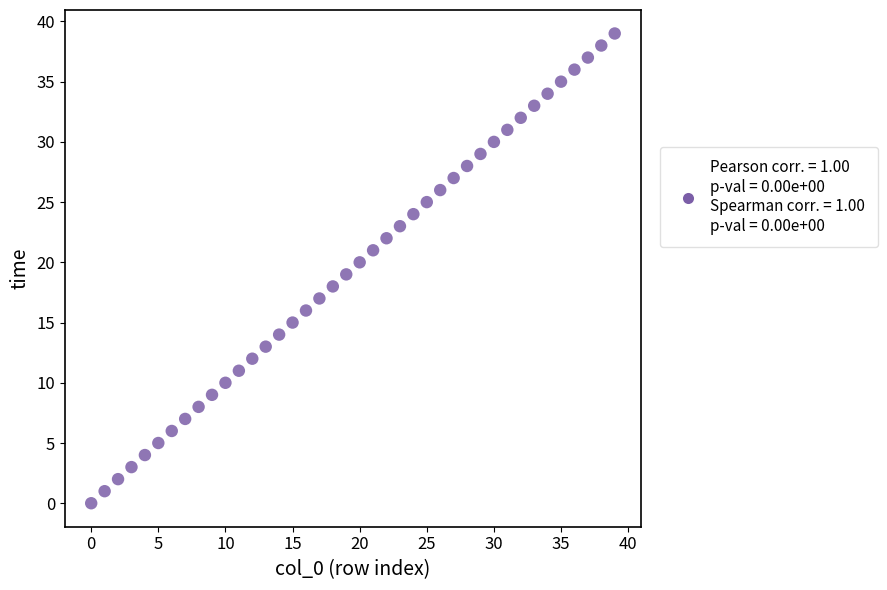

How many points are shown in the scatter plot?

40